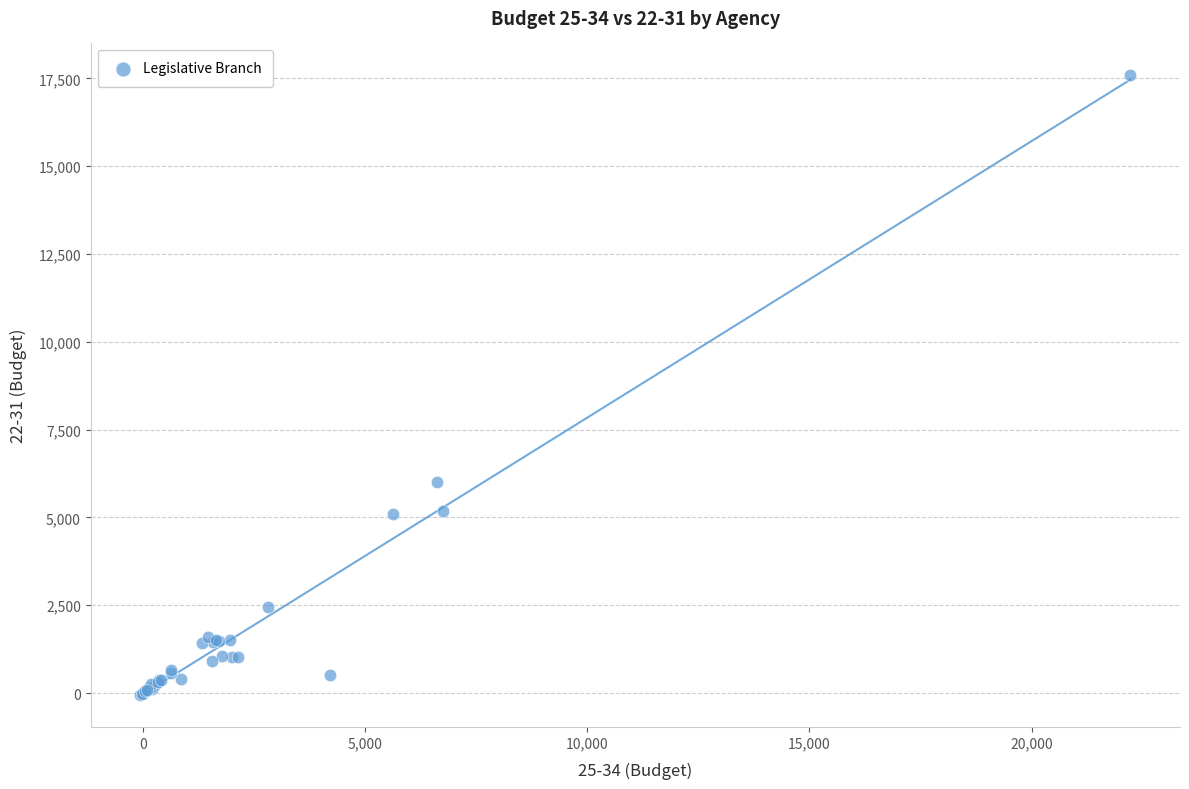

What Y value in the scatter plot is closest to 8784?

5995